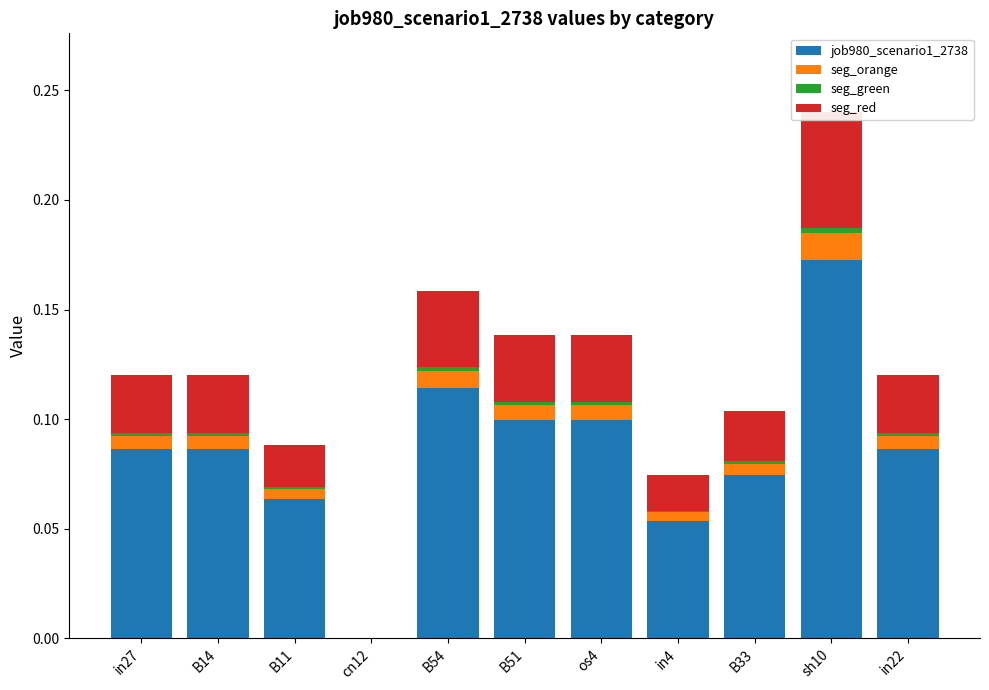

The value of job980_scenario1_2738 at B11 is 0.1. True or false?

True